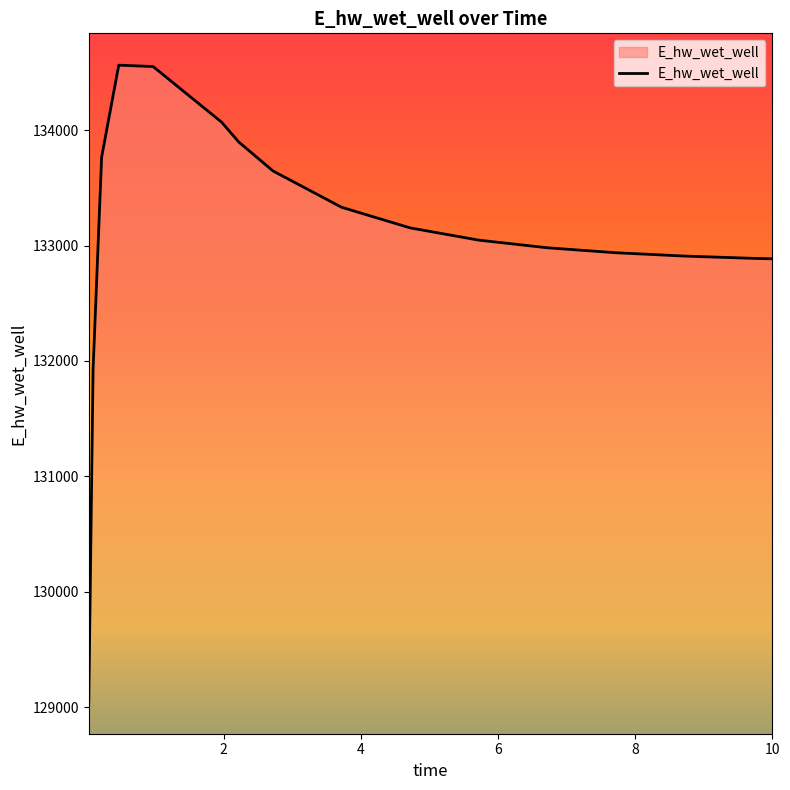

What is the maximum value shown in the chart?

134563.1